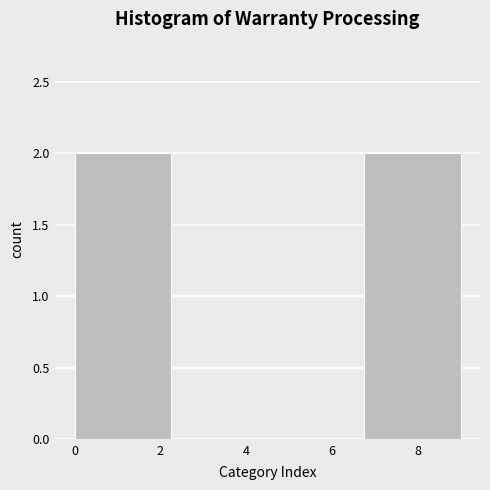

Reading left to right, transcribe this chart: for each bar, give the range it covers on the x-axis and its height. Neither the bar edges nor the heights are printed on the chart, so give them approximately, as read against the axes.

0.00 to 2.25: 2
2.25 to 4.50: 0
4.50 to 6.75: 0
6.75 to 9.00: 2